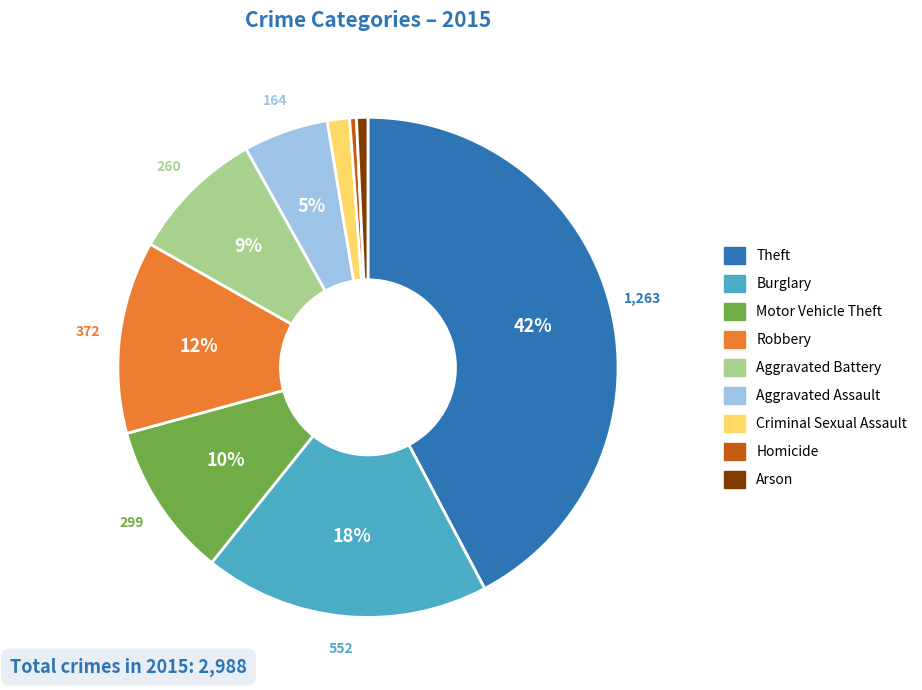

Between Theft and Motor Vehicle Theft, which is larger?

Theft